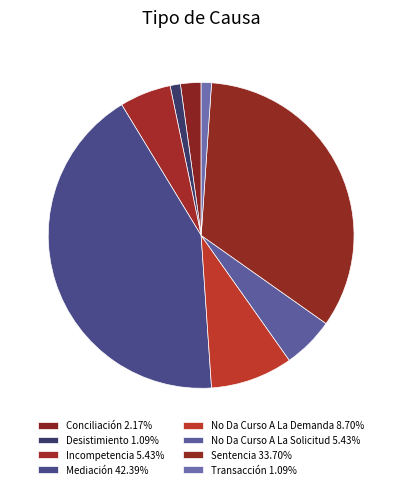

Count the number of slices in the pie.

8